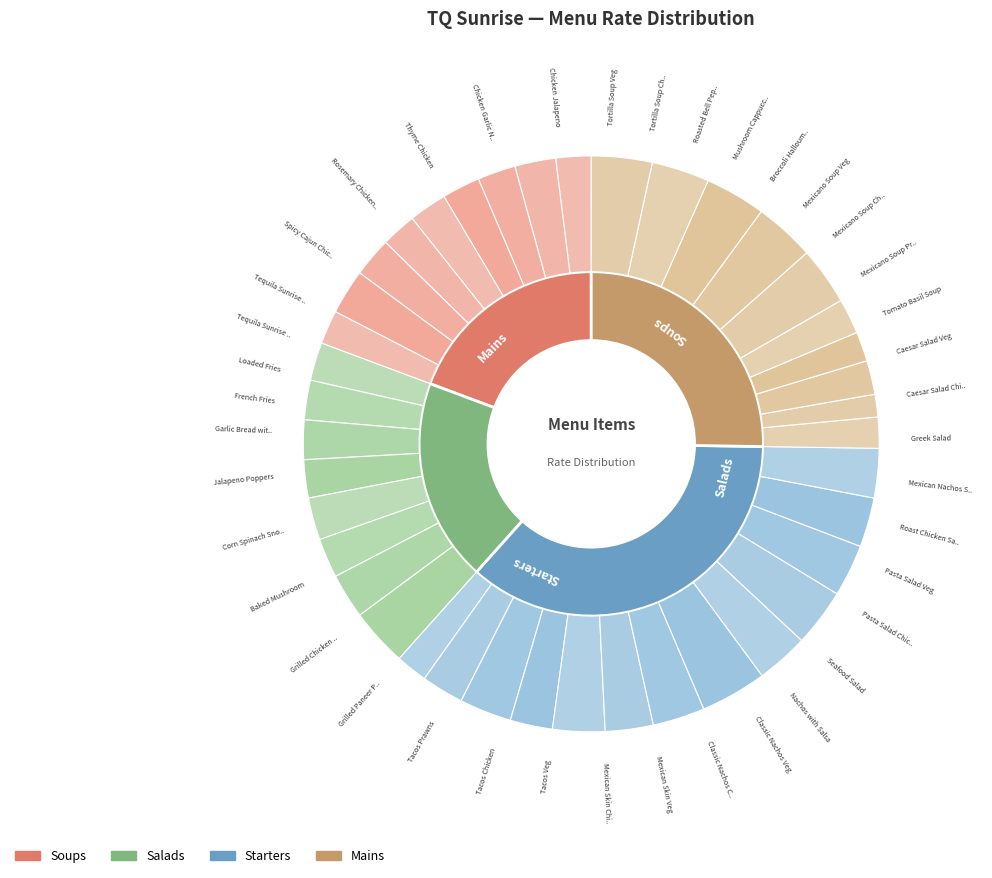

Rank the categories by value from highest to lowest.

Tacos Prawns, Rosemary Chicken with Grilled Potato, Thyme Chicken, Chicken Jalapeno, Seafood Salad, Grilled Chicken Peri Peri, Spicy Cajun Chicken, Chicken Garlic Nuggets, Classic Nachos Chicken, Mexican Skin Chicken, Tacos Chicken, Grilled Paneer Peri Peri, Baked Mushroom, Corn Spinach Snow Ball, Jalapeno Poppers, Tacos Veg, Mexicano Soup Prawn, Pasta Salad Chicken, Roast Chicken Salad, Classic Nachos Veg, Mexican Skin Veg, Tortilla Soup Chicken, Mexicano Soup Chicken, Caesar Salad Chicken, Greek Salad, Pasta Salad Veg, Roasted Bell Pepper Tomato Soup, Mushroom Cappuccino, Broccoli Halloumi Cheese Soup, Caesar Salad Veg, Mexican Nachos Salad, Tortilla Soup Veg, Mexicano Soup Veg, Tequila Sunrise Bruschetta Chicken, Tomato Basil Soup, Loaded Fries, Nachos with Salsa, Garlic Bread with Cheese, Tequila Sunrise Bruschetta Veg, French Fries